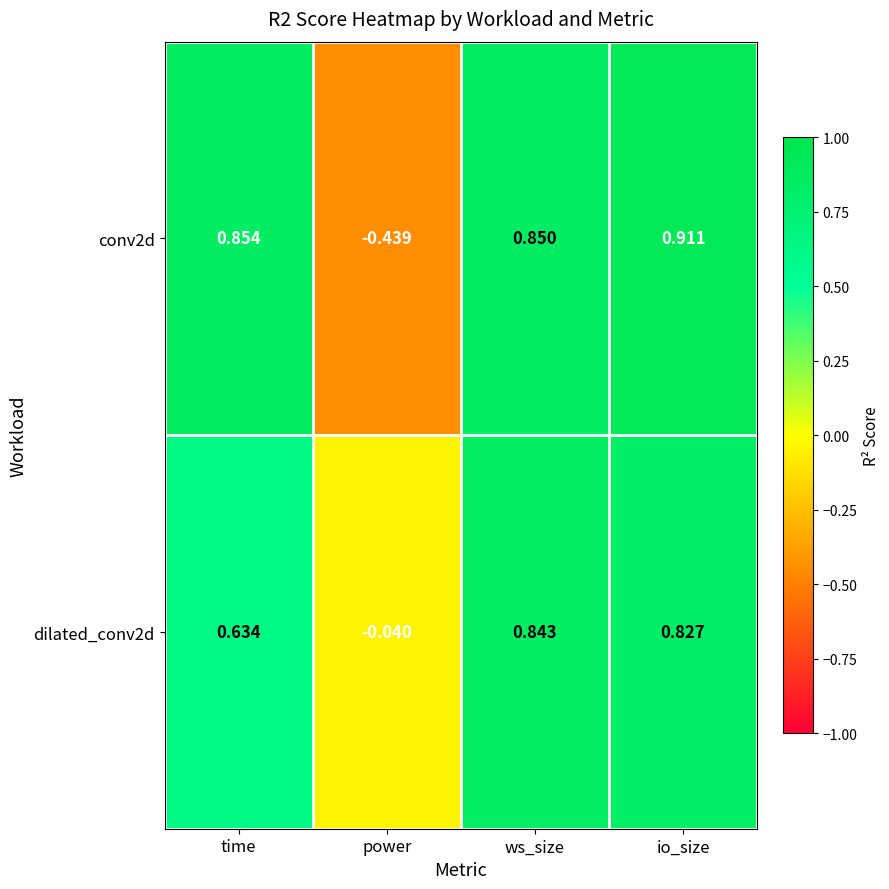

At which label does dilated_conv2d first exceed 0?

time